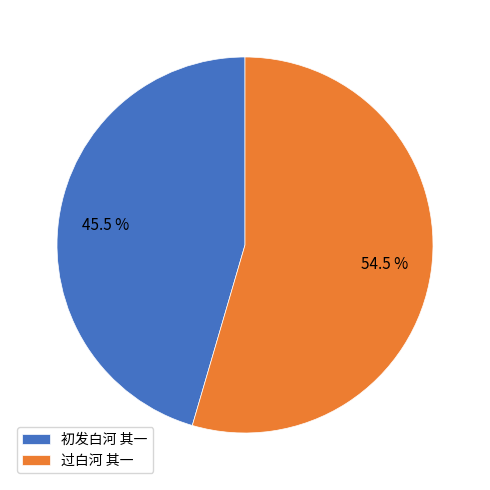

How many slices are in this pie chart?

2